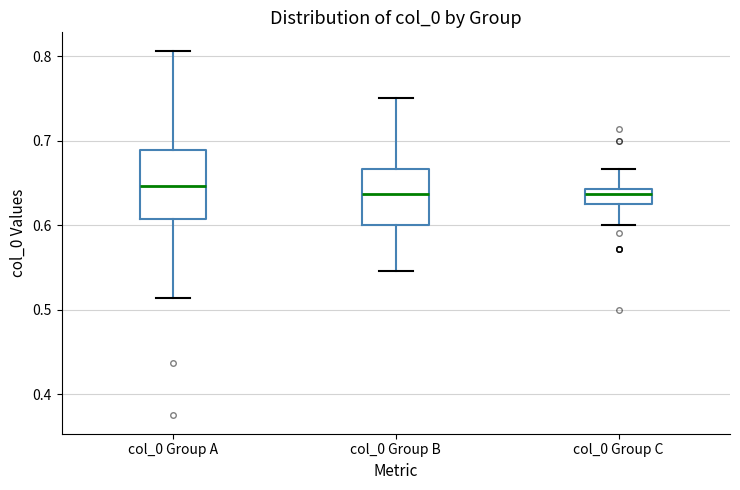

Reading left to right, transcribe this box plot: for each box, give where its median line is, the range the box spans, and where its two whiskers end, as read against the y-axis. The values are not printed on the chart, so give them approximately, as read against the axis.

col_0 Group A: median 0.65, box 0.61 to 0.69, whiskers 0.51 to 0.81
col_0 Group B: median 0.64, box 0.60 to 0.67, whiskers 0.55 to 0.75
col_0 Group C: median 0.64 (inside the box), box 0.63 to 0.64, whiskers 0.60 to 0.67